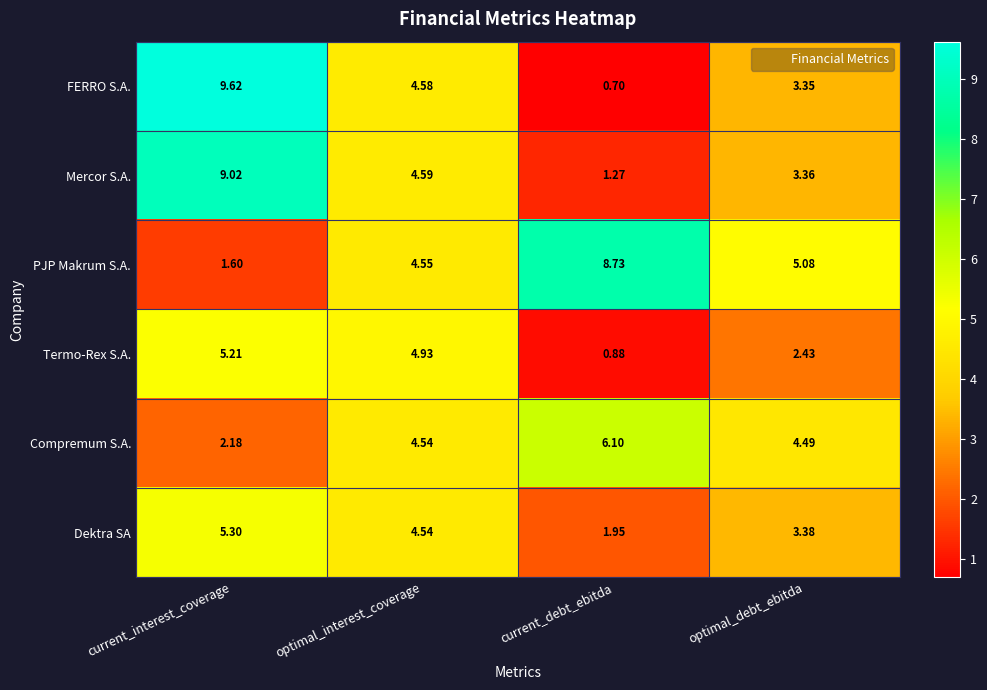

At which category is the sum across all series the highest?

current_interest_coverage